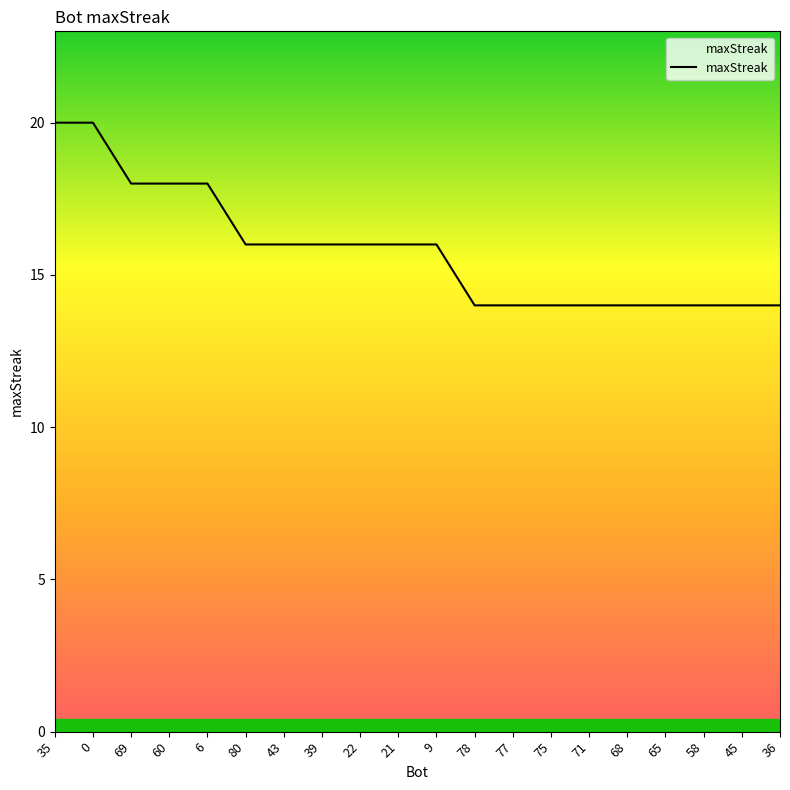

What position from the left is 78?

12